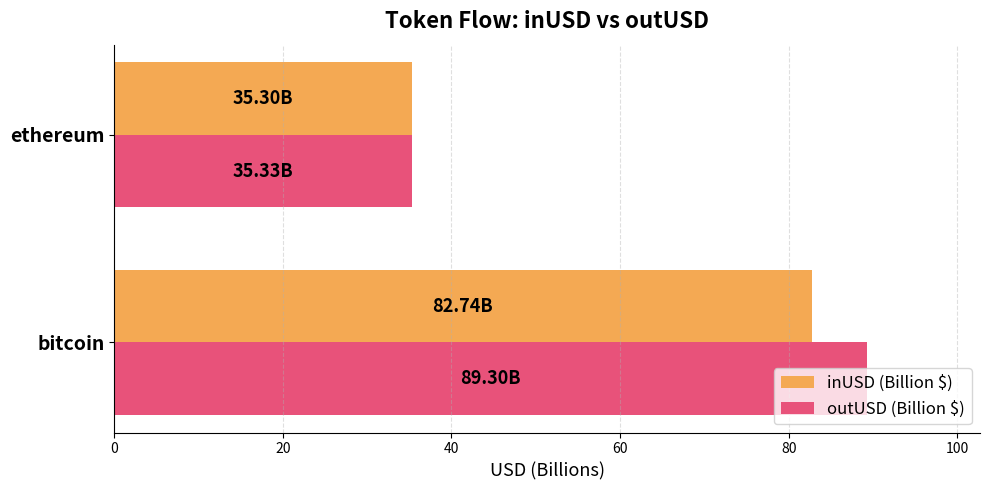

At which category is the sum across all series the highest?

bitcoin